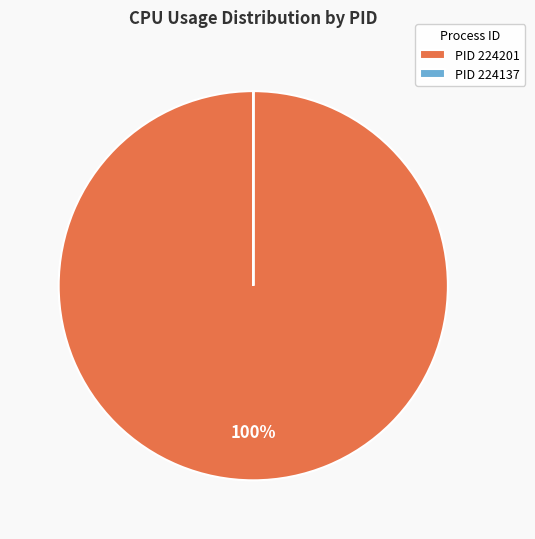

What is the largest slice in the pie chart?

PID 224201